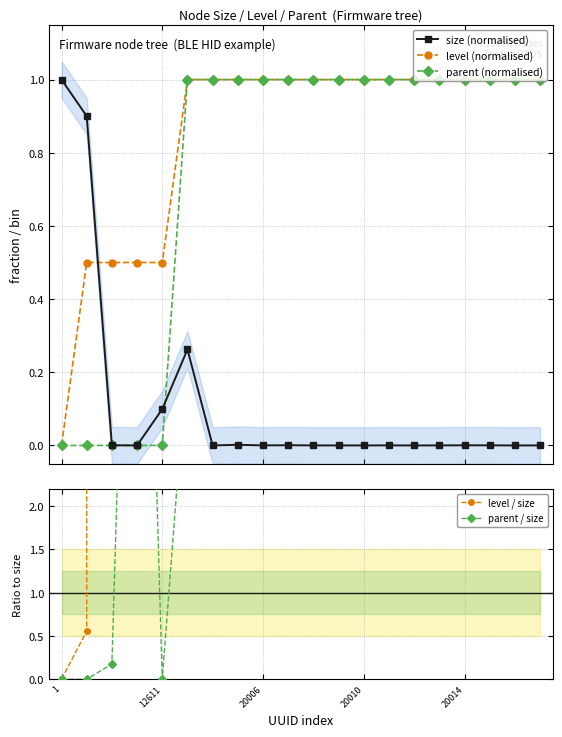

What is the difference between the second highest and minimum values in the level / size series?

49746.5